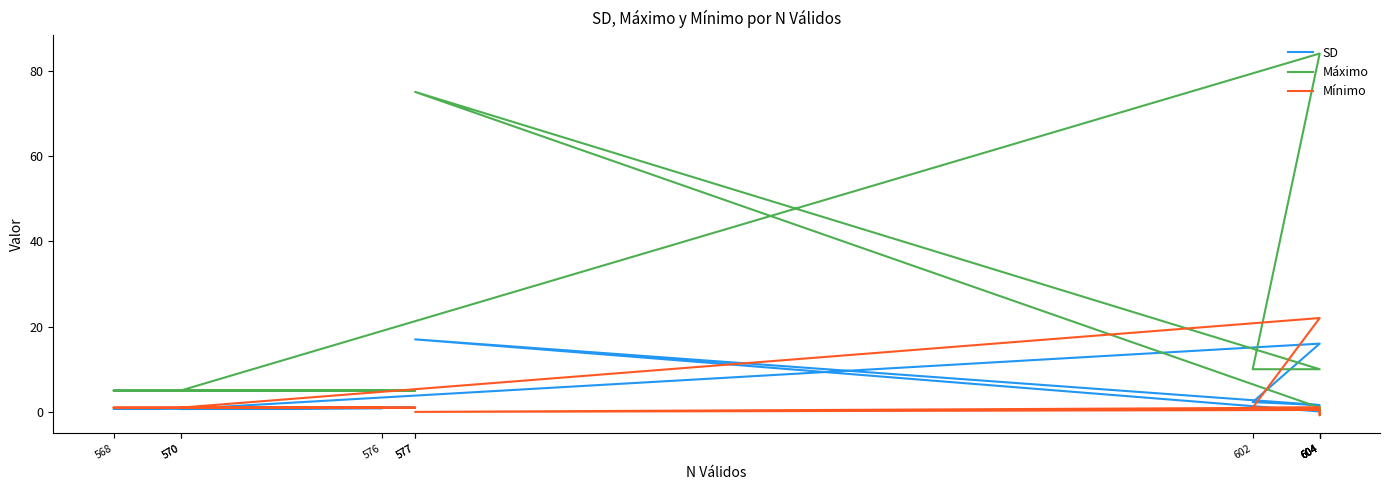

How many values in the Mínimo series are below 1?

4